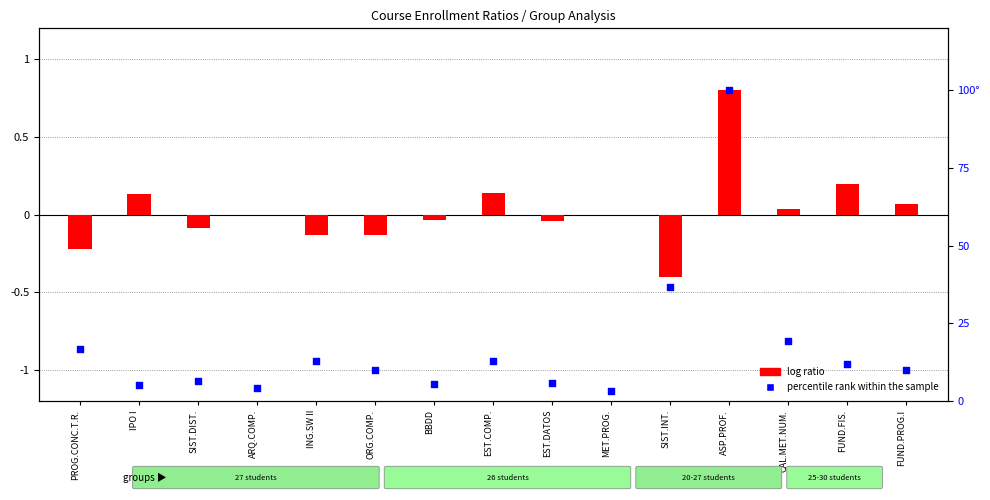

Which series has the largest Y range (max minus min)?

percentile rank within the sample